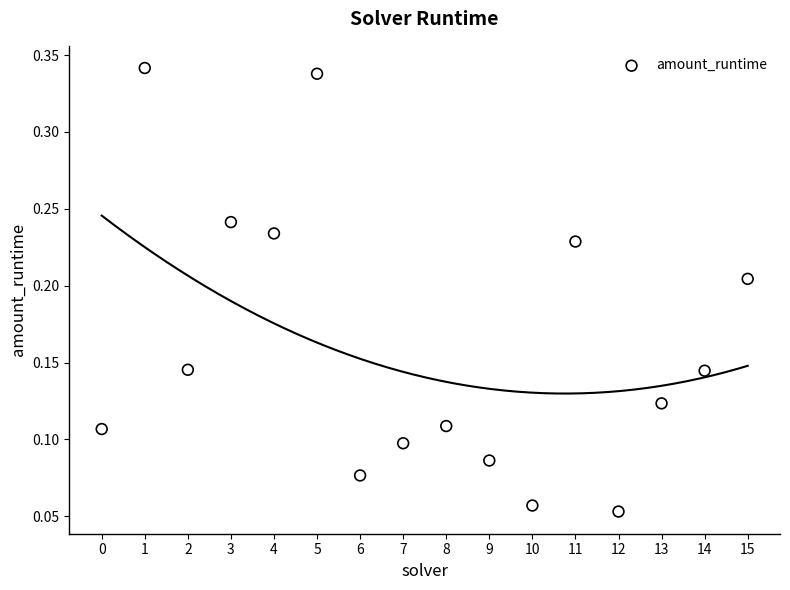

Count the number of points in this scatter plot.

16